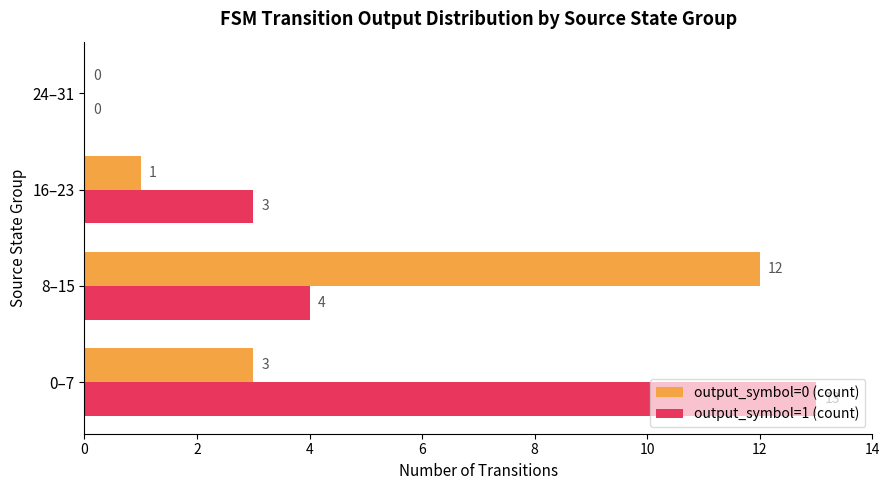

Which series has the widest spread of values?

output_symbol=1 (count)